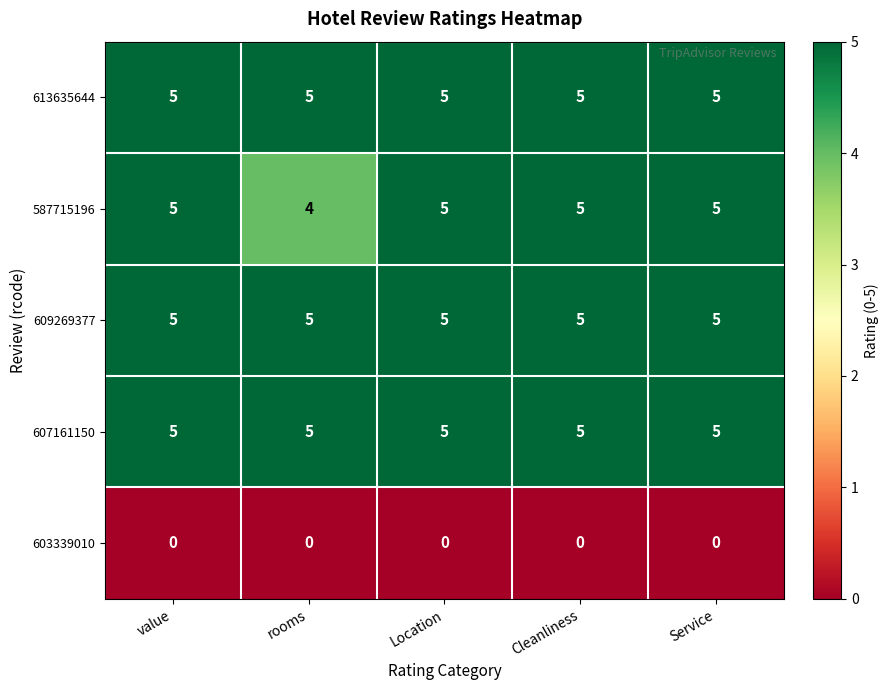

Which series has the widest spread of values?

587715196